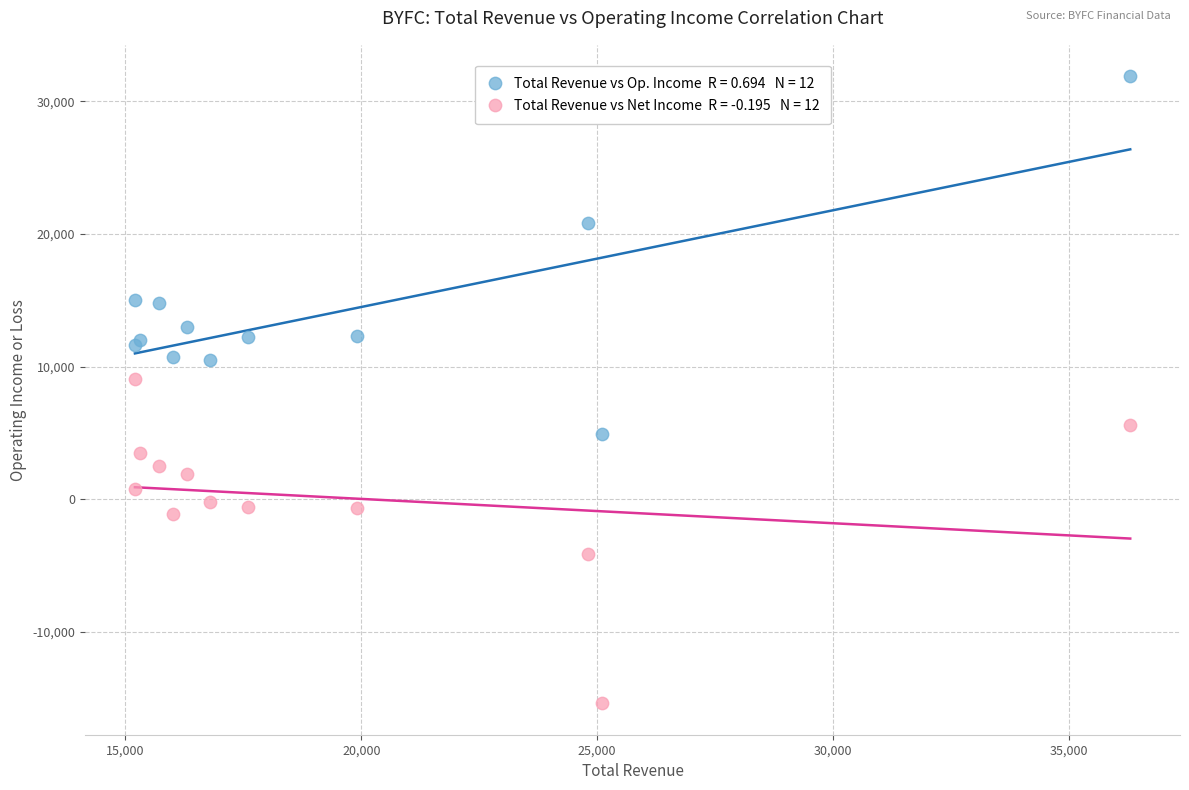

Across all series, what Y value is closest to 8250?

9100